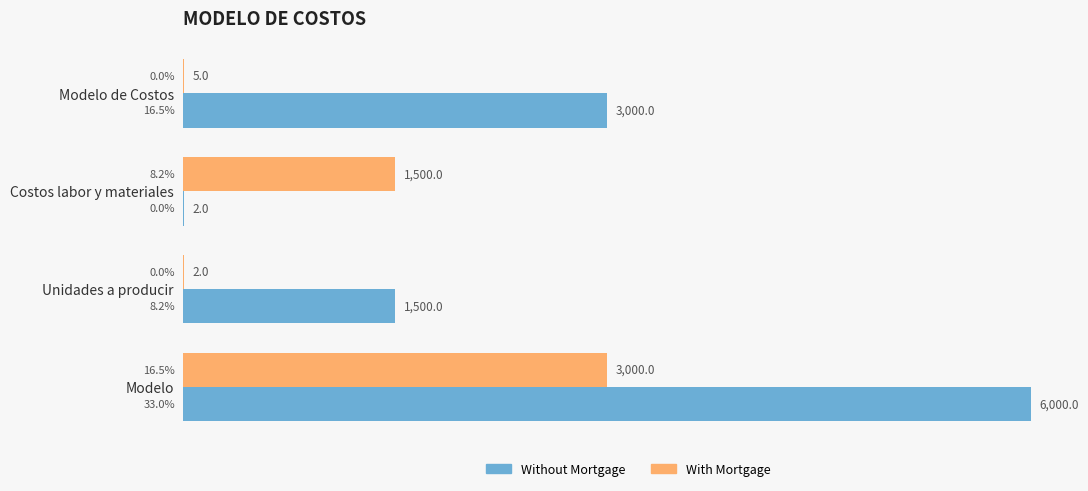

Between Unidades a producir and Modelo, which series saw the biggest shift?

Without Mortgage